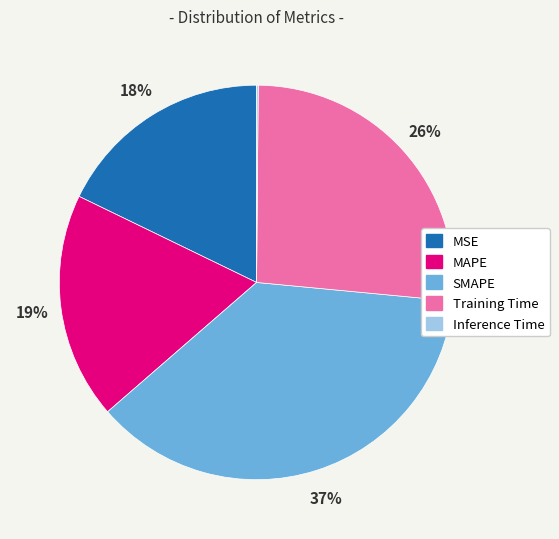

To the nearest percent, what is the difference between the largest and smallest slice percentages?

37%